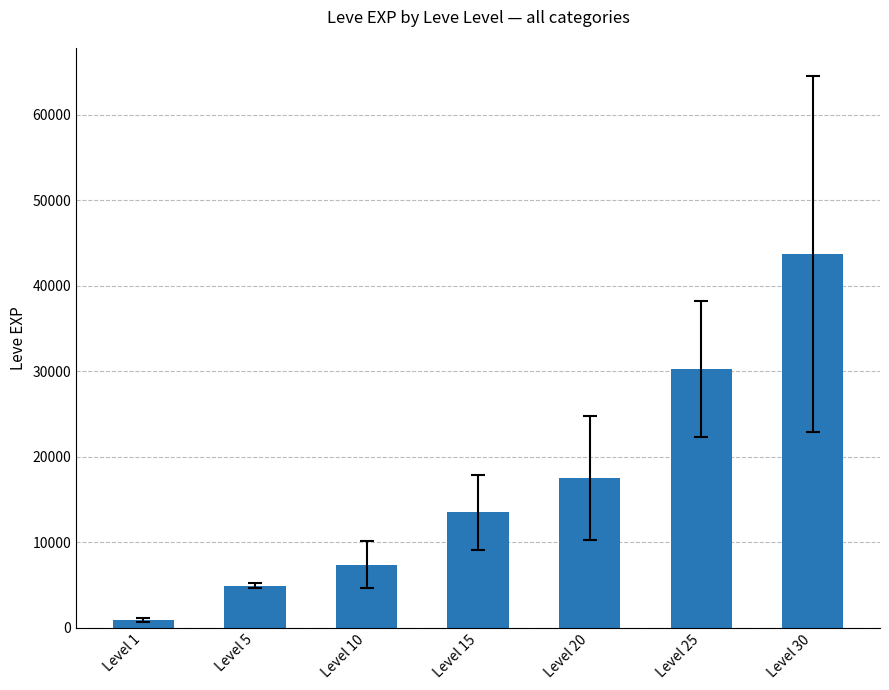

What value does the data have at Level 1?

896.7